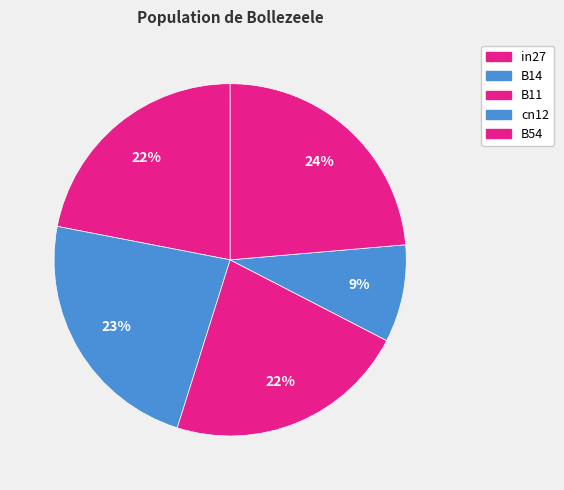

How many segments does this pie chart have?

5